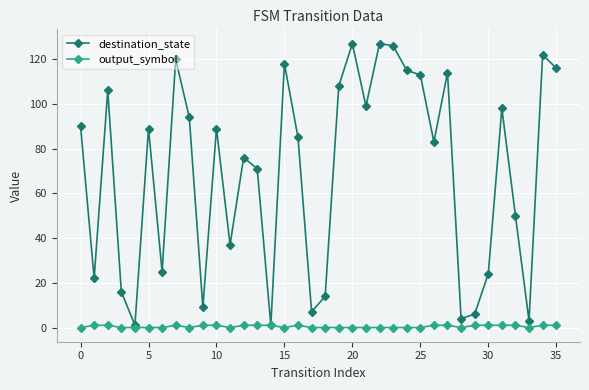

Reading left to right, list all the values displayed in this chart.

destination_state: 90	22	106	16	1	89	25	120	94	9	89	37	76	71	1	118	85	7	14	108	127	99	127	126	115	113	83	114	4	6	24	98	50	3	122	116
output_symbol: 0	1	1	0	0	0	0	1	0	1	1	0	1	1	1	0	1	0	0	0	0	0	0	0	0	0	1	1	0	1	1	1	1	0	1	1